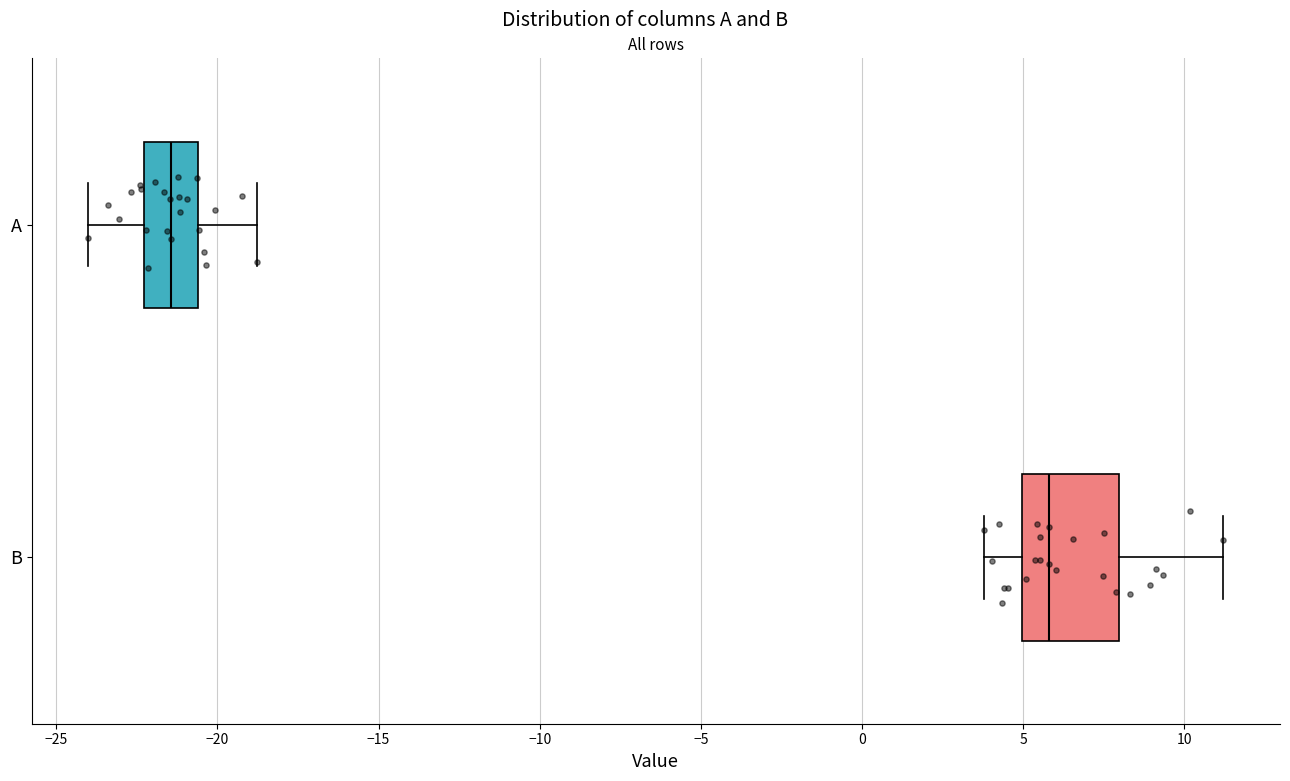

Which box has the furthest to the right median line?

B